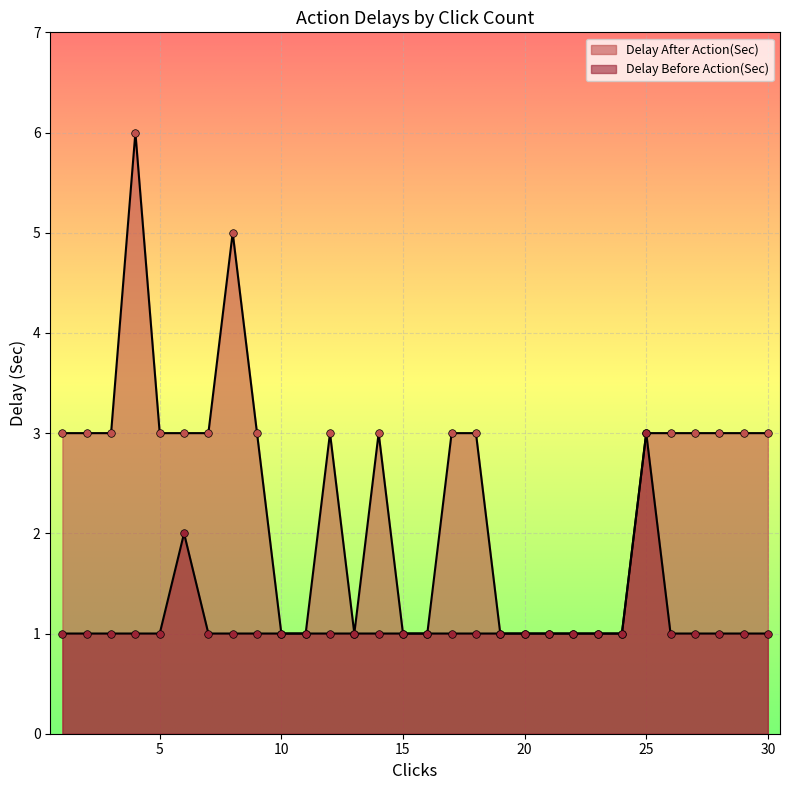

At how many categories does at least one series exceed 4?

2